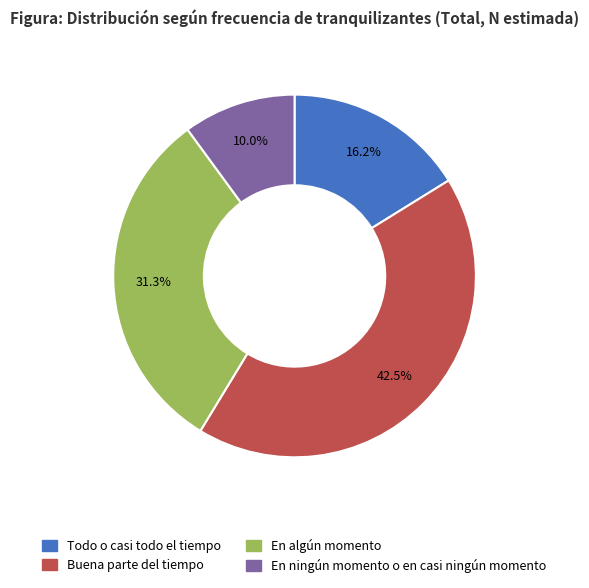

How many slices are in this pie chart?

4